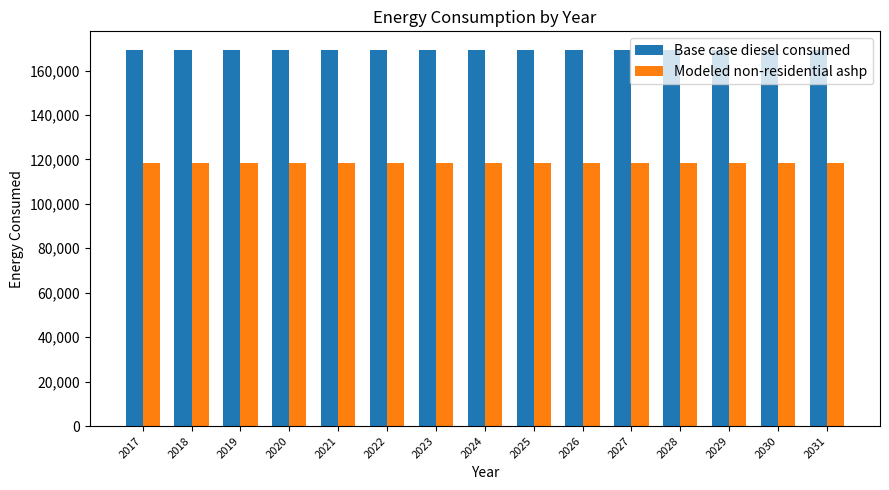

How many groups of bars are there?

15